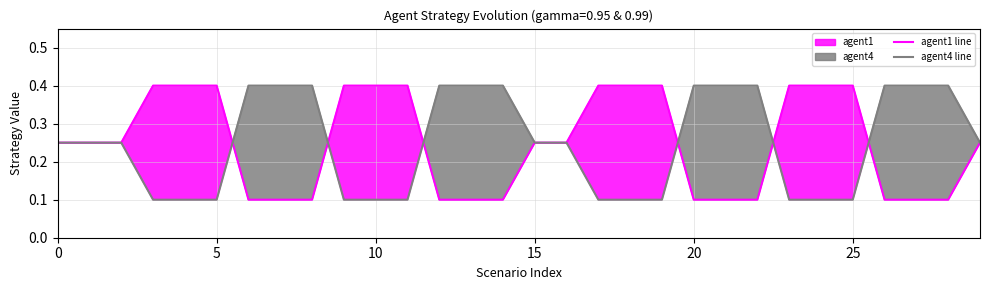

What is the minimum value for agent1 line?

0.1